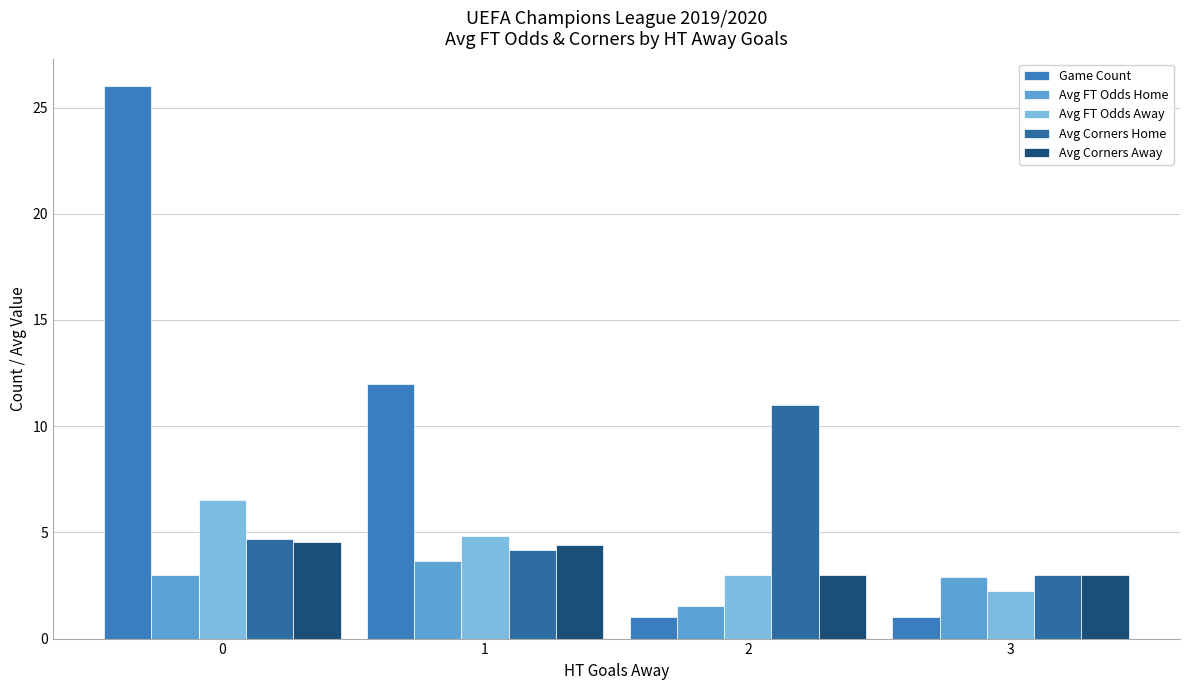

The value of Avg FT Odds Away at 2 is 0.6. True or false?

False